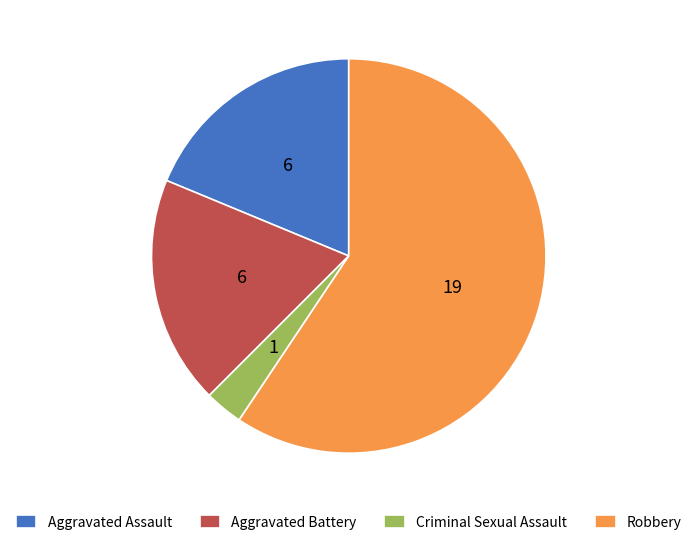

What is the majority slice?

Robbery